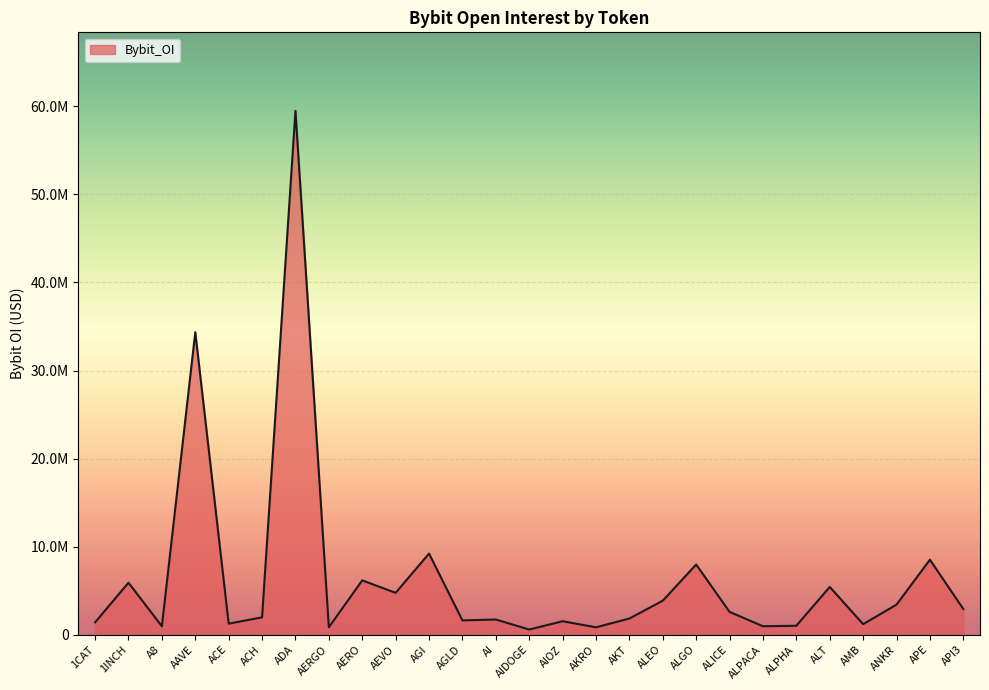

Which category has the highest value across all series?

ADA